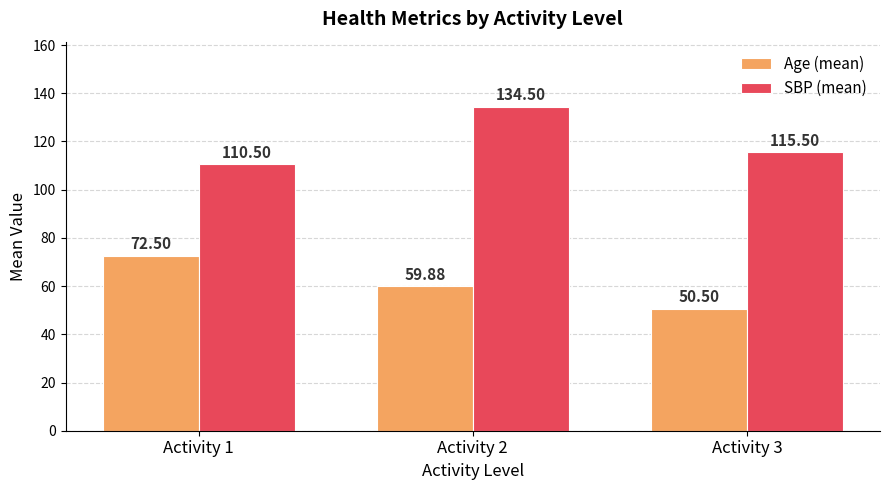

How many data points in SBP (mean) are less than 115?

1